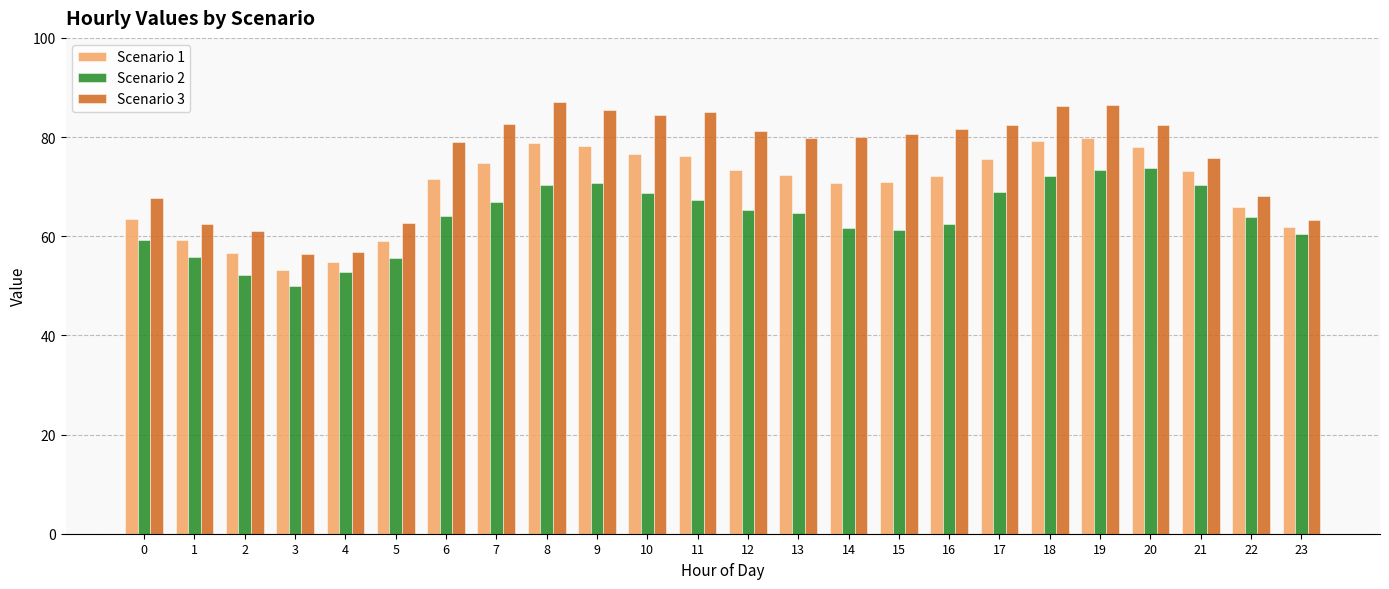

What is the sum of the Scenario 2 values at 17 and 8?

139.3